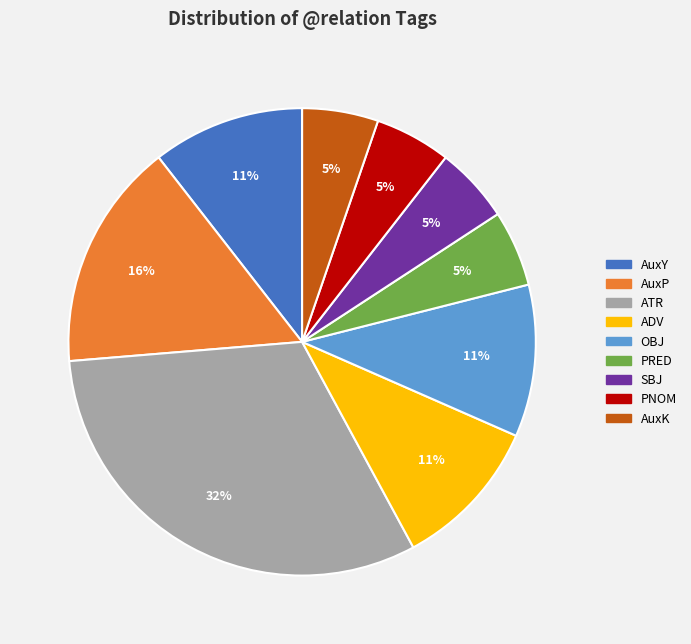

To the nearest percent, what percentage of the pie is AuxK?

5%